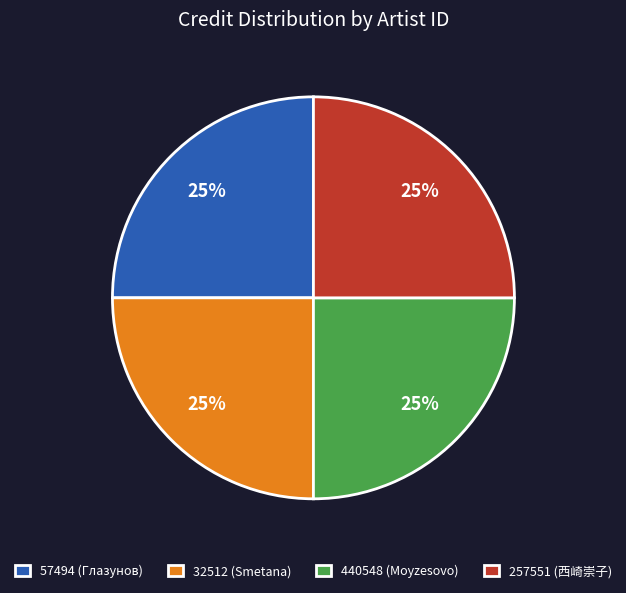

What percentage is the 440548 (Moyzesovo) slice, to the nearest percent?

25%